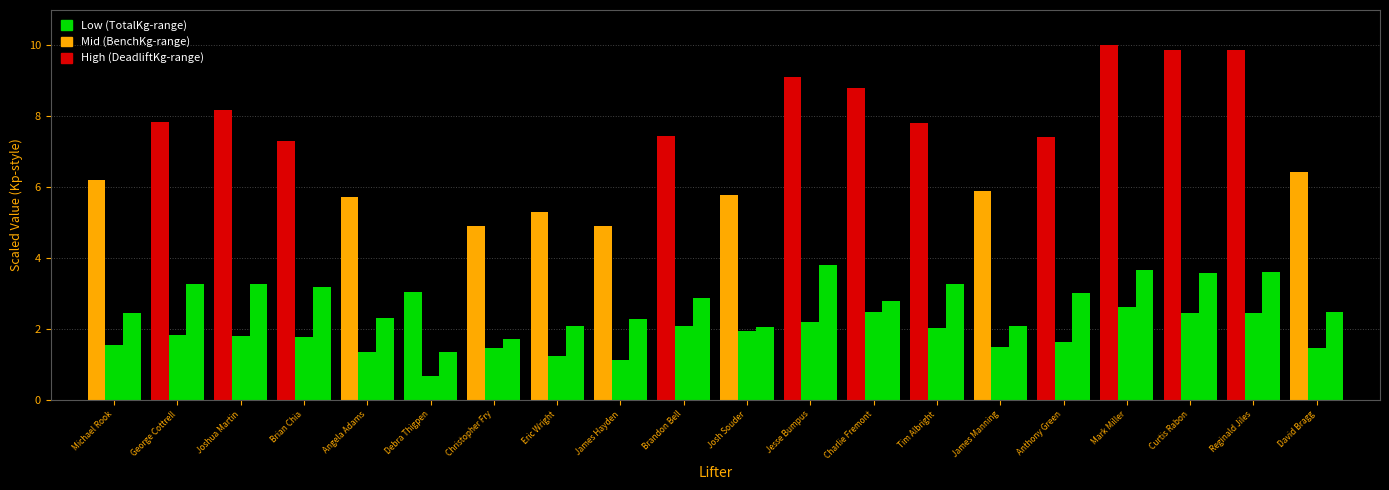

How many distinct data groups are displayed?

3